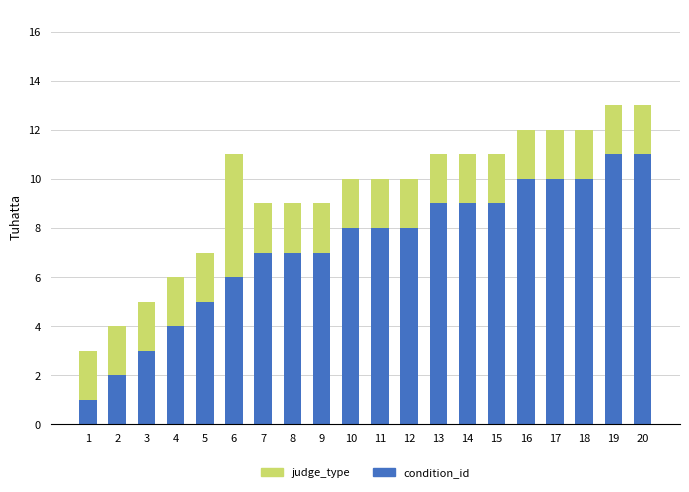

Is it true that condition_id equals 19 at 20?

False